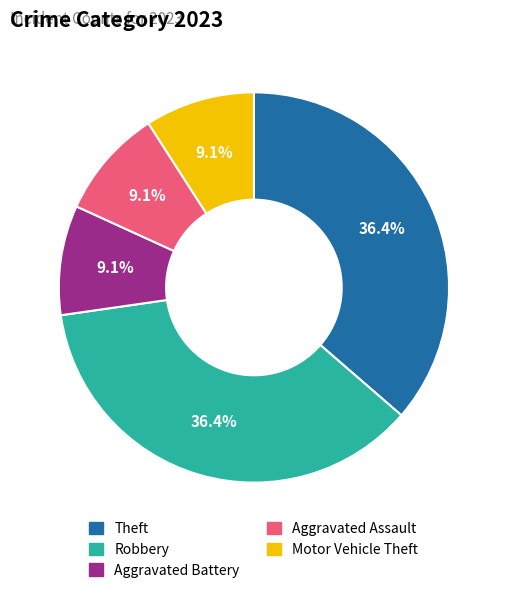

What is the ratio of the value at Aggravated Assault to the value at Motor Vehicle Theft?

1.0